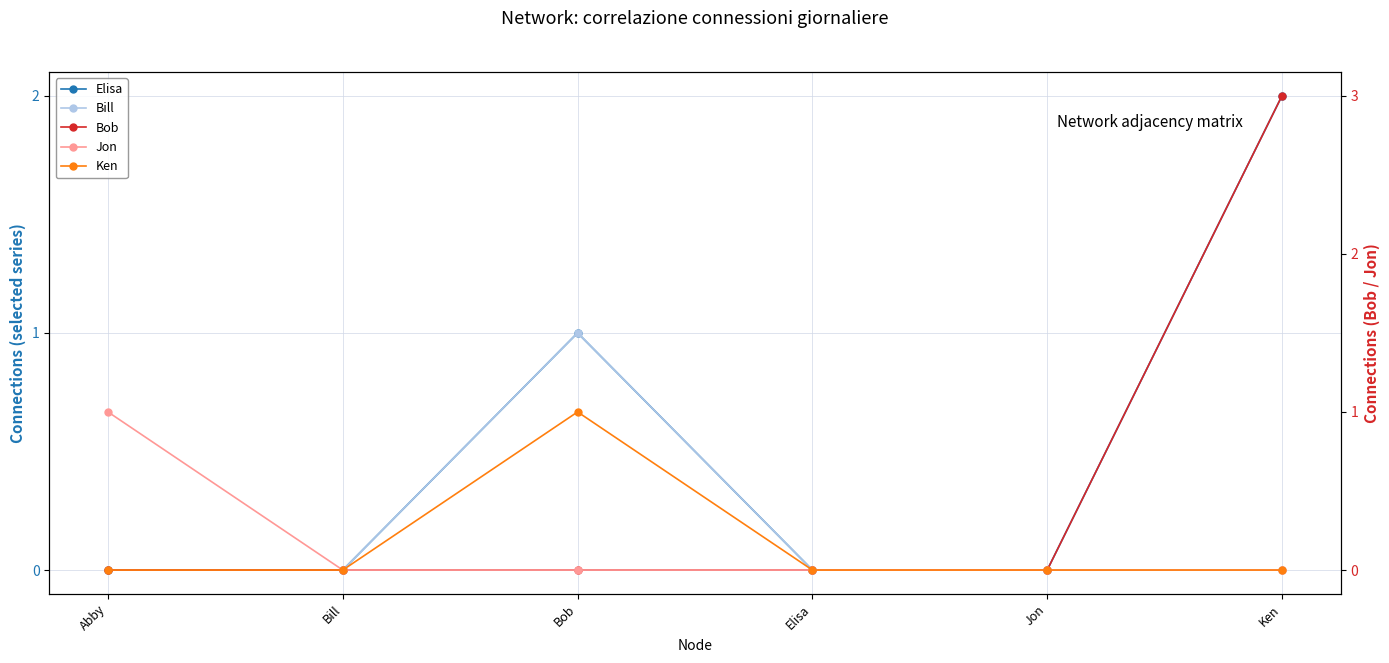

Reading left to right, transcribe all the data shown in this chart.

Elisa: Abby=0	Bill=0	Bob=1	Elisa=0	Jon=0	Ken=2
Bill: Abby=0	Bill=0	Bob=1	Elisa=0	Jon=0	Ken=0
Bob: Abby=0	Bill=0	Bob=0	Elisa=0	Jon=0	Ken=3
Jon: Abby=1	Bill=0	Bob=0	Elisa=0	Jon=0	Ken=0
Ken: Abby=0	Bill=0	Bob=1	Elisa=0	Jon=0	Ken=0